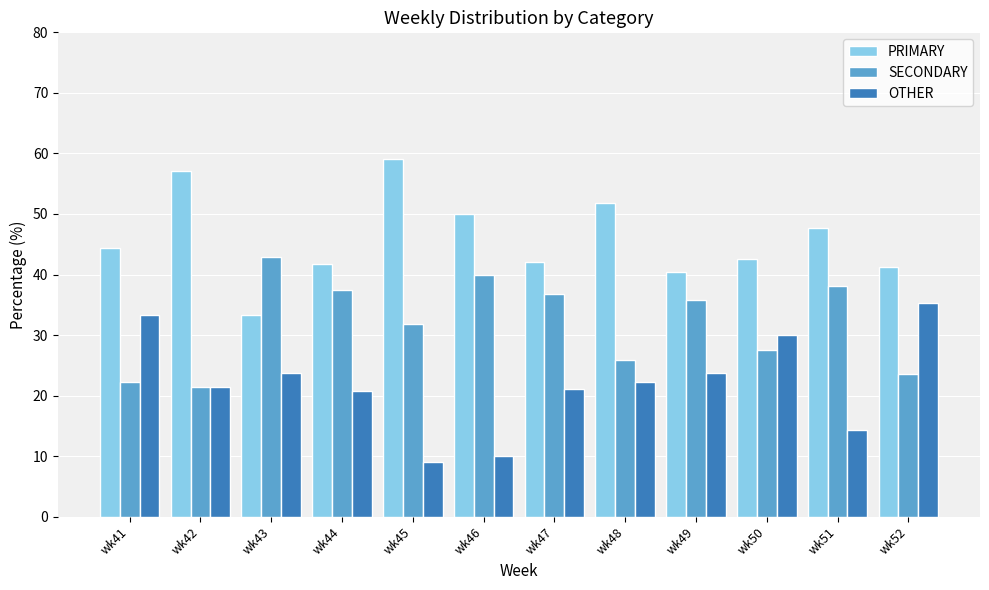

Where does the SECONDARY series first go above 35?

wk43